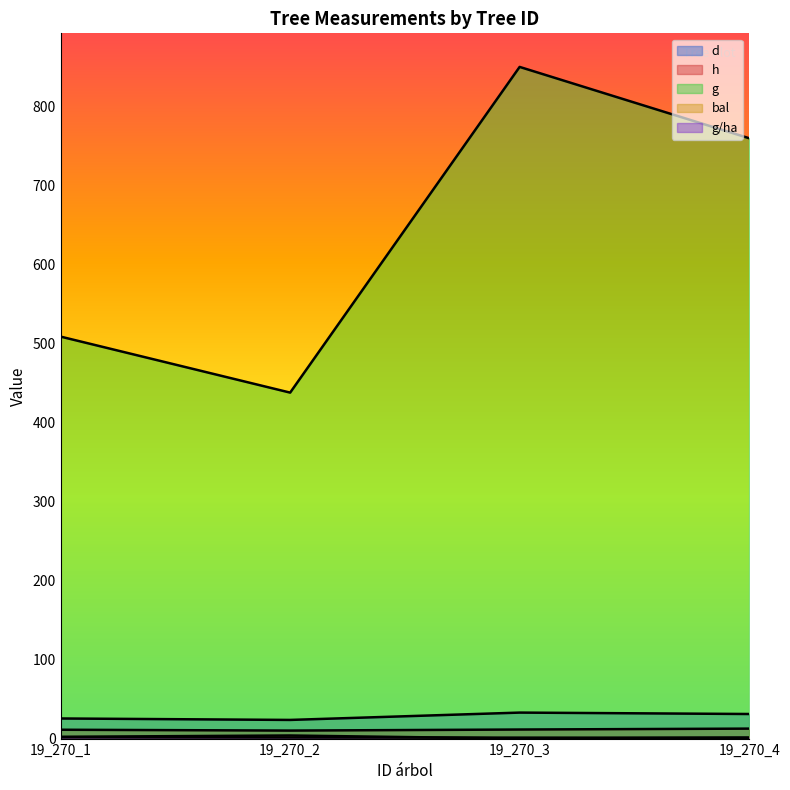

How many categories are shown in the chart?

4